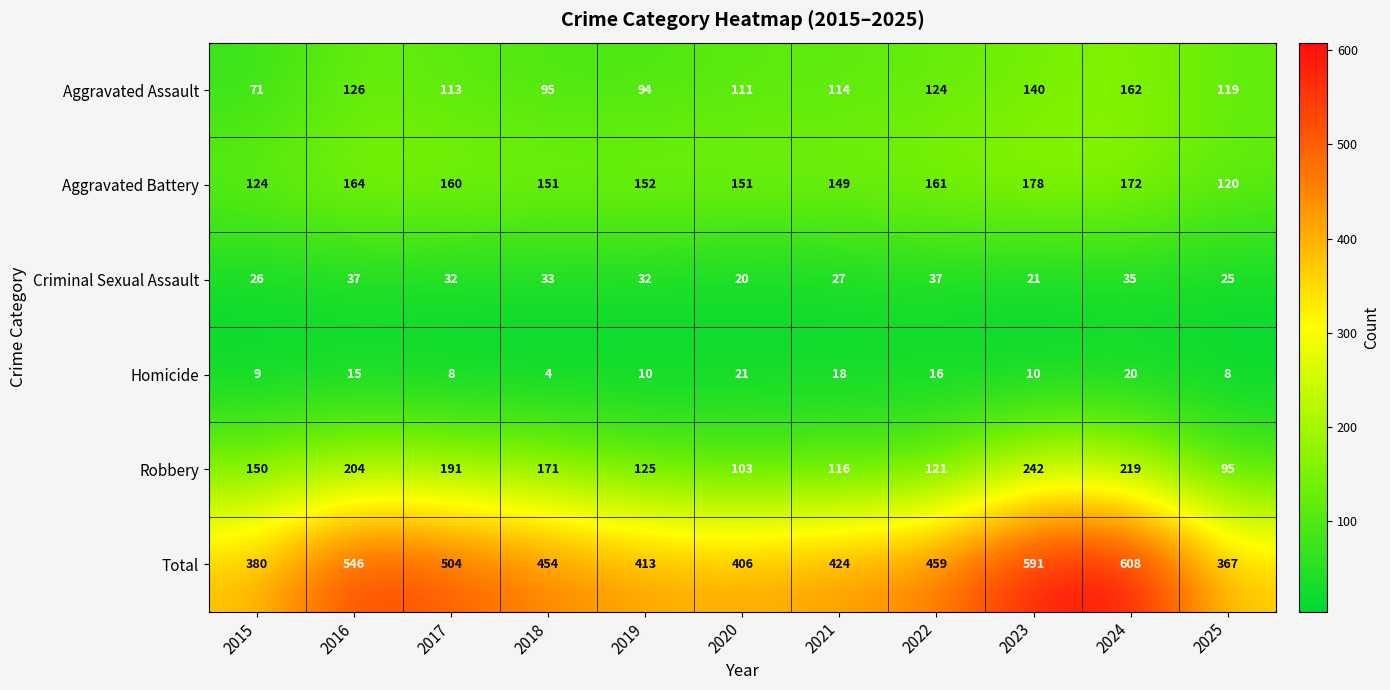

The value of Homicide at 2019 is 10. True or false?

True